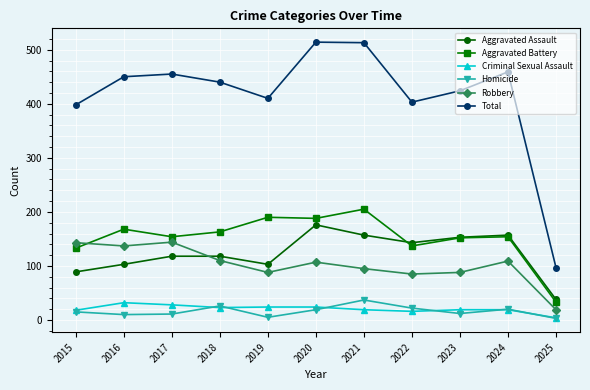

Does the chart display data point markers on the line(s)?

Yes